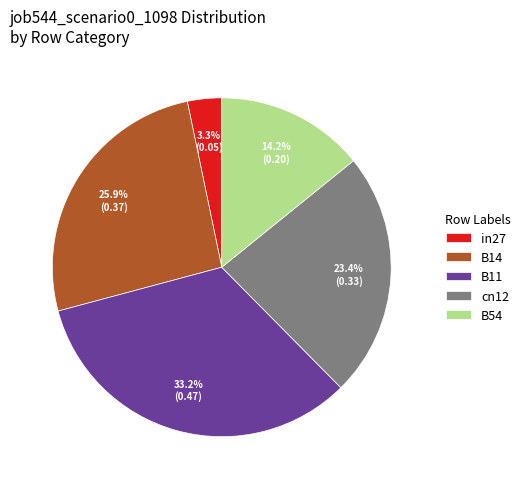

To the nearest percent, what is the combined percentage of B14 and cn12?

49%